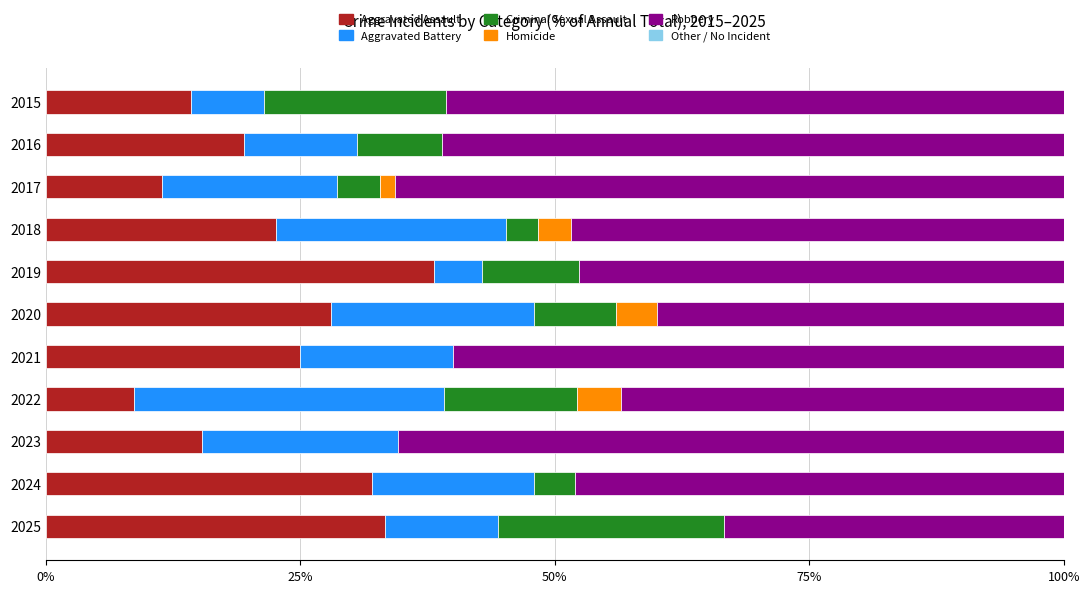

Which category has the highest value in the Aggravated Assault series?

2019